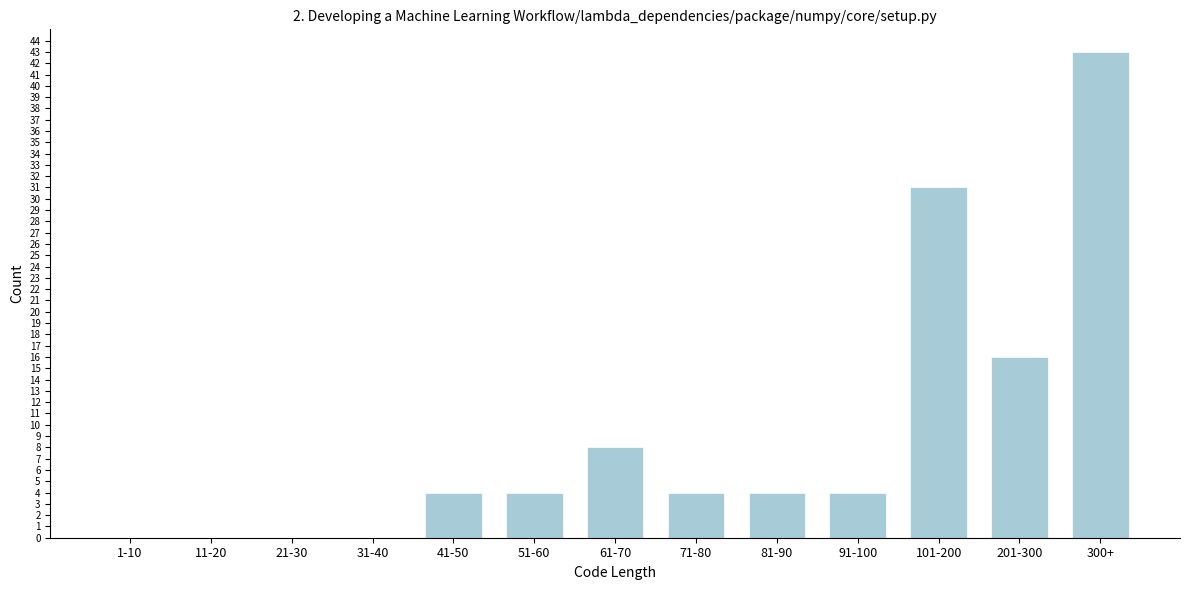

Reading left to right, list all the values displayed in this chart.

1-10=0	11-20=0	21-30=0	31-40=0	41-50=4	51-60=4	61-70=8	71-80=4	81-90=4	91-100=4	101-200=31	201-300=16	300+=43